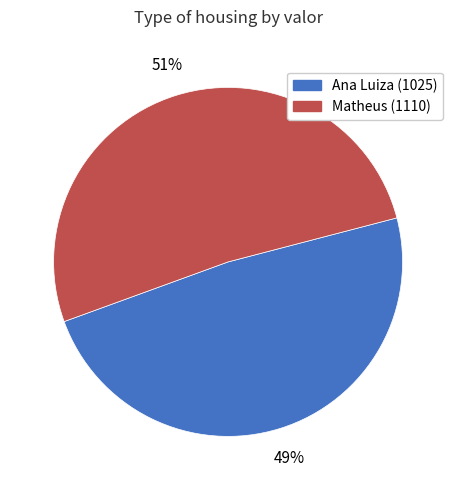

Do Matheus (1110) and Ana Luiza (1025) together represent more than half of the pie?

Yes